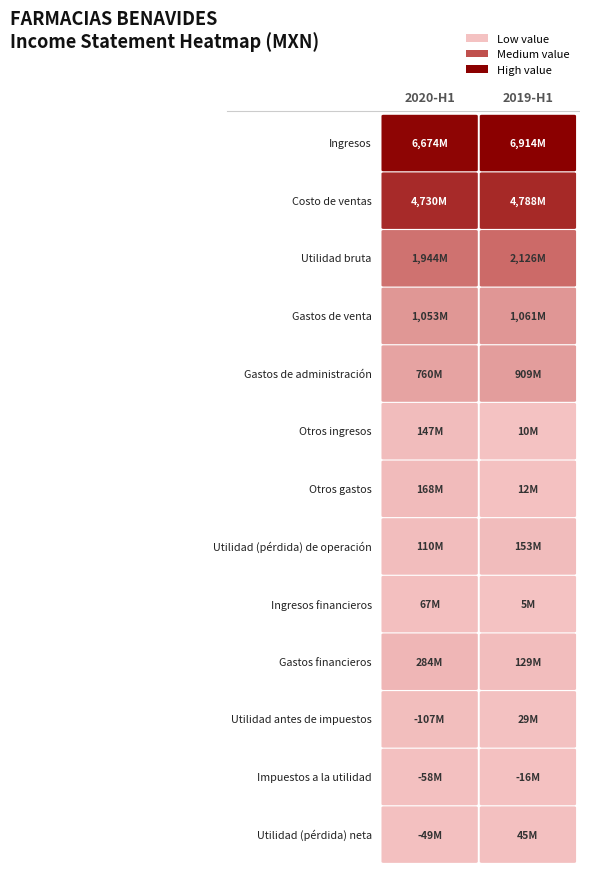

Between 1 and 0, which is larger?

1